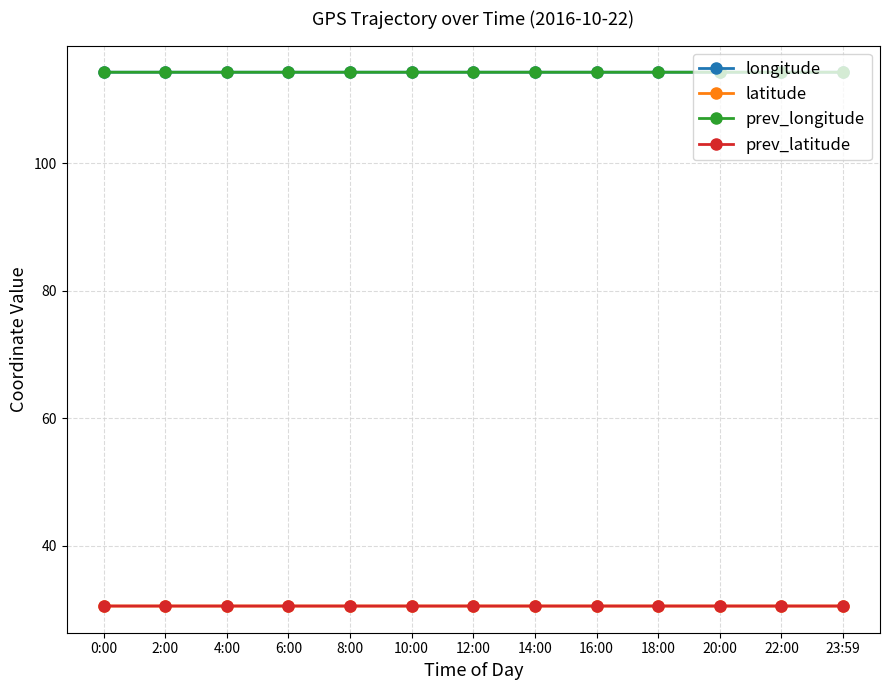

What is the lowest value of the latitude series?

30.6